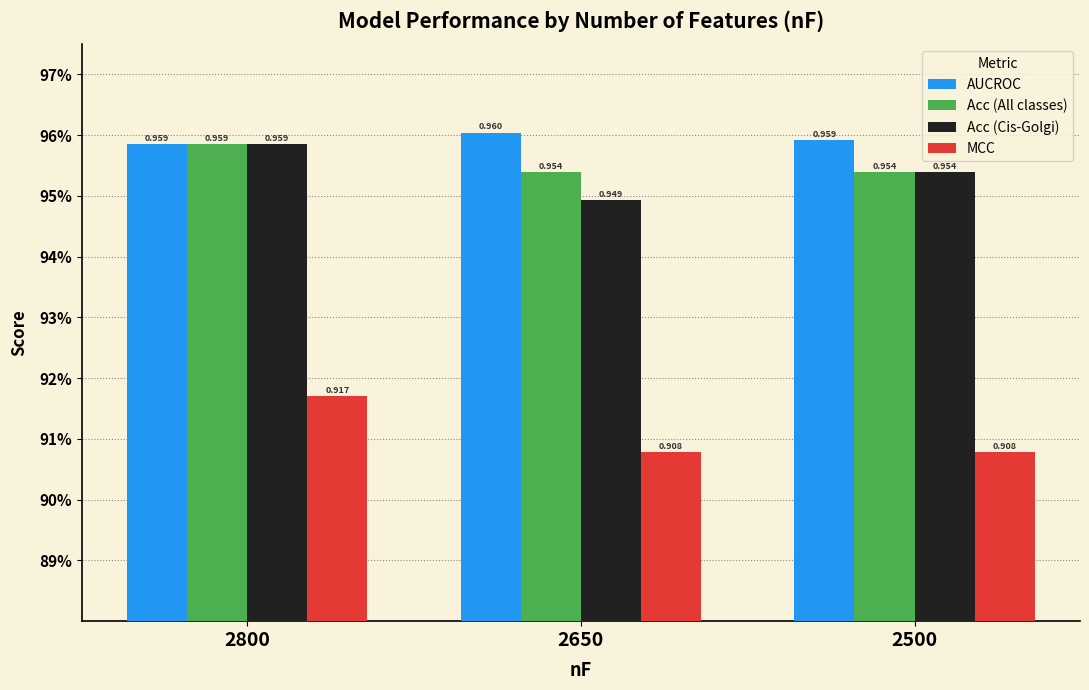

Which series has the largest range (max minus min)?

MCC